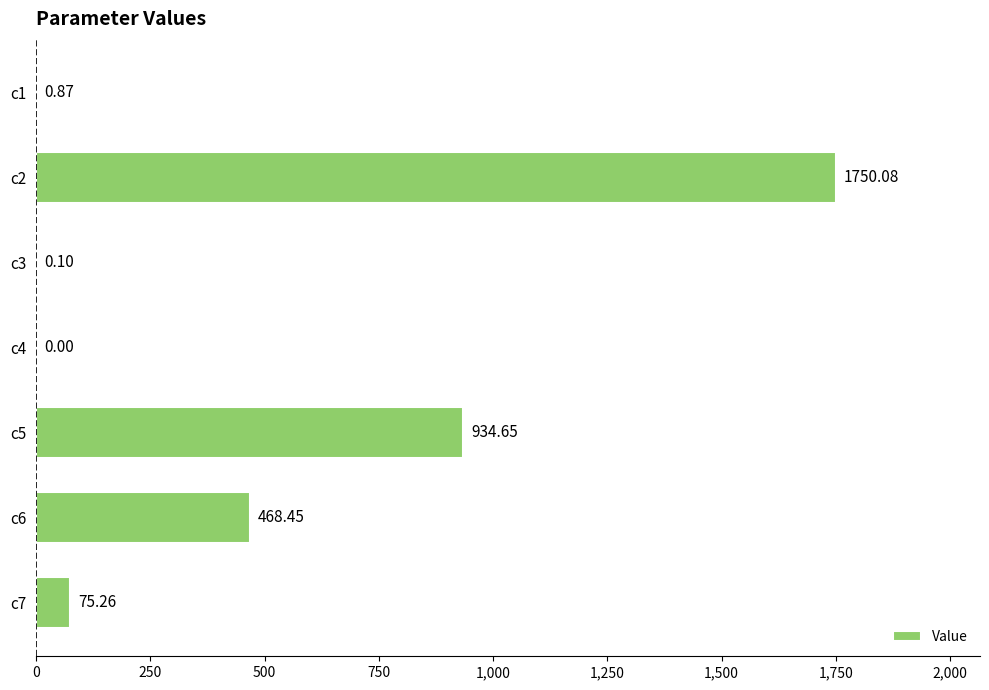

What is the ratio of the value at c2 to the value at c6?

3.7